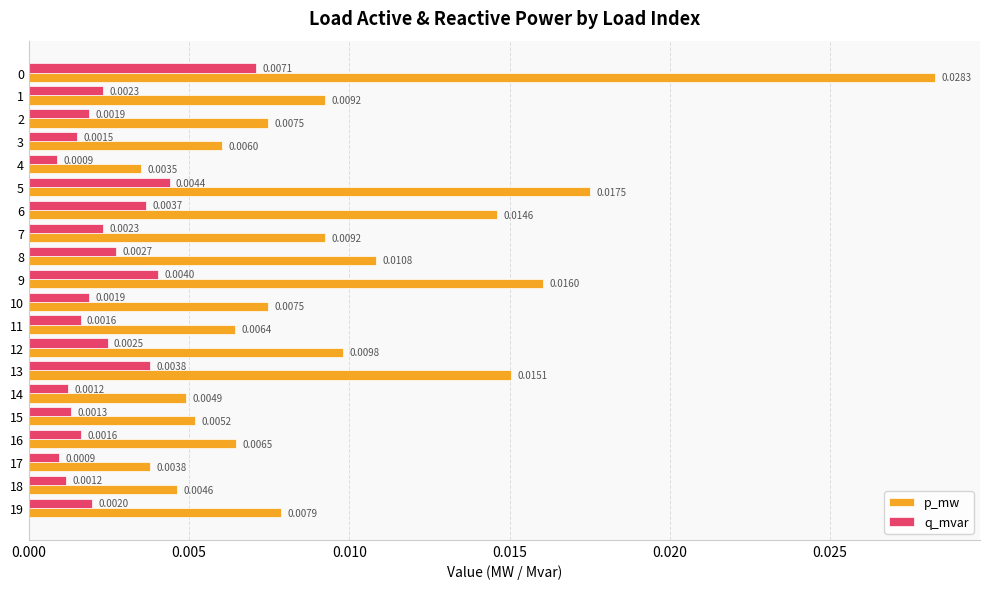

At how many categories does at least one series exceed 0?

20